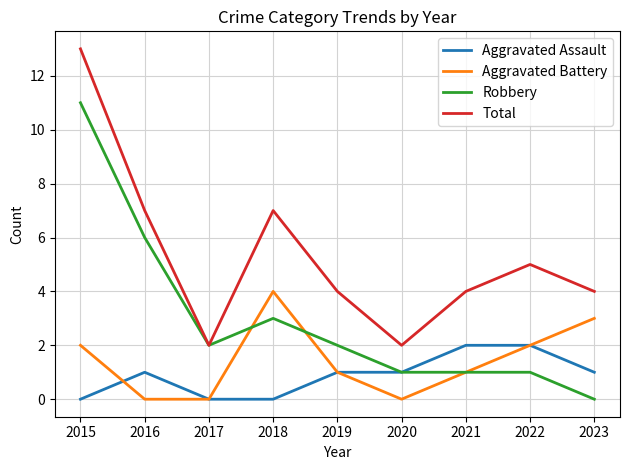

At how many categories does at least one series exceed 1?

9